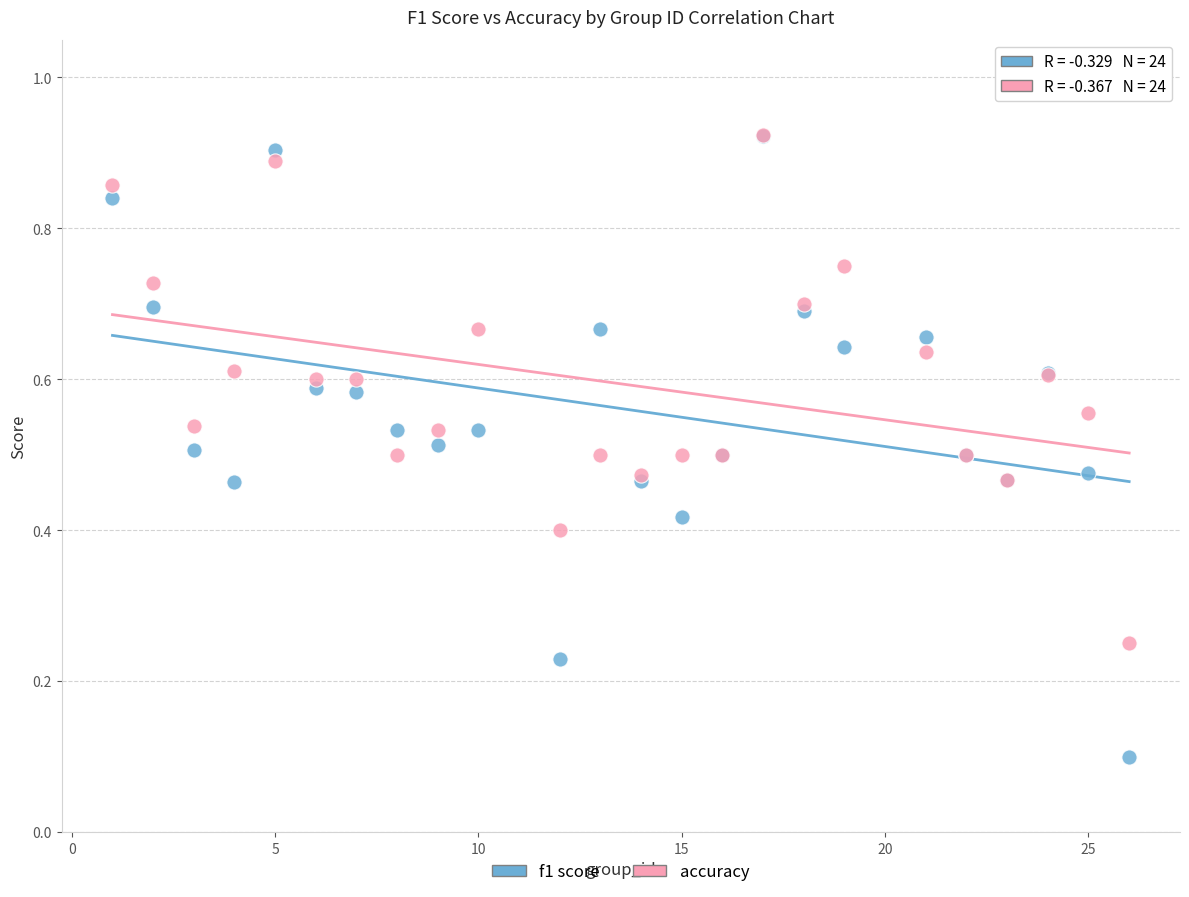

What are all the series names shown in the legend?

f1 score, accuracy